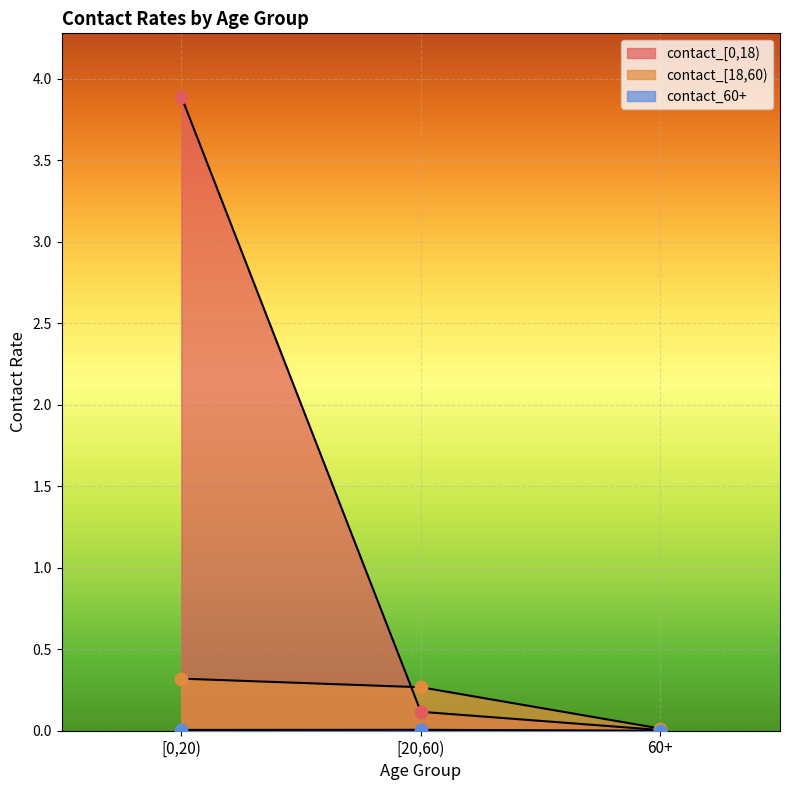

At how many categories does at least one series exceed 0?

3